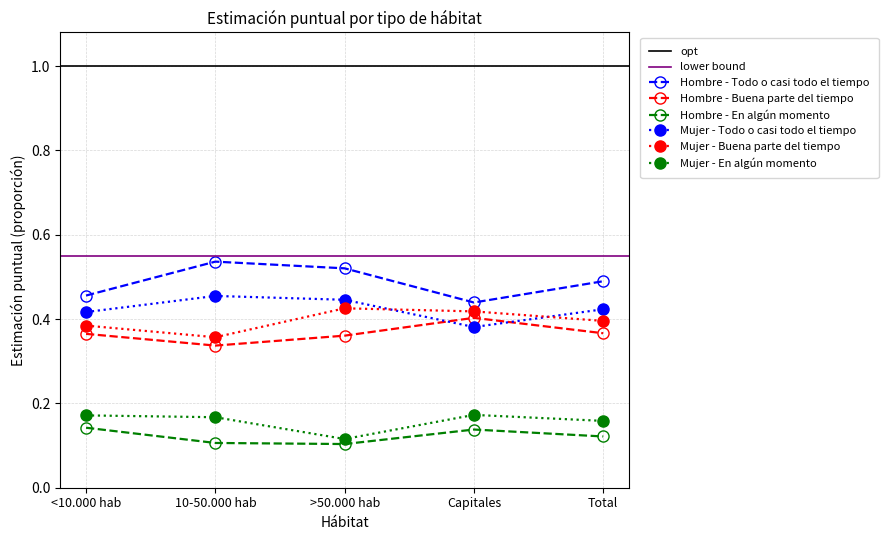

At which category is the sum across all series the highest?

>50.000 hab